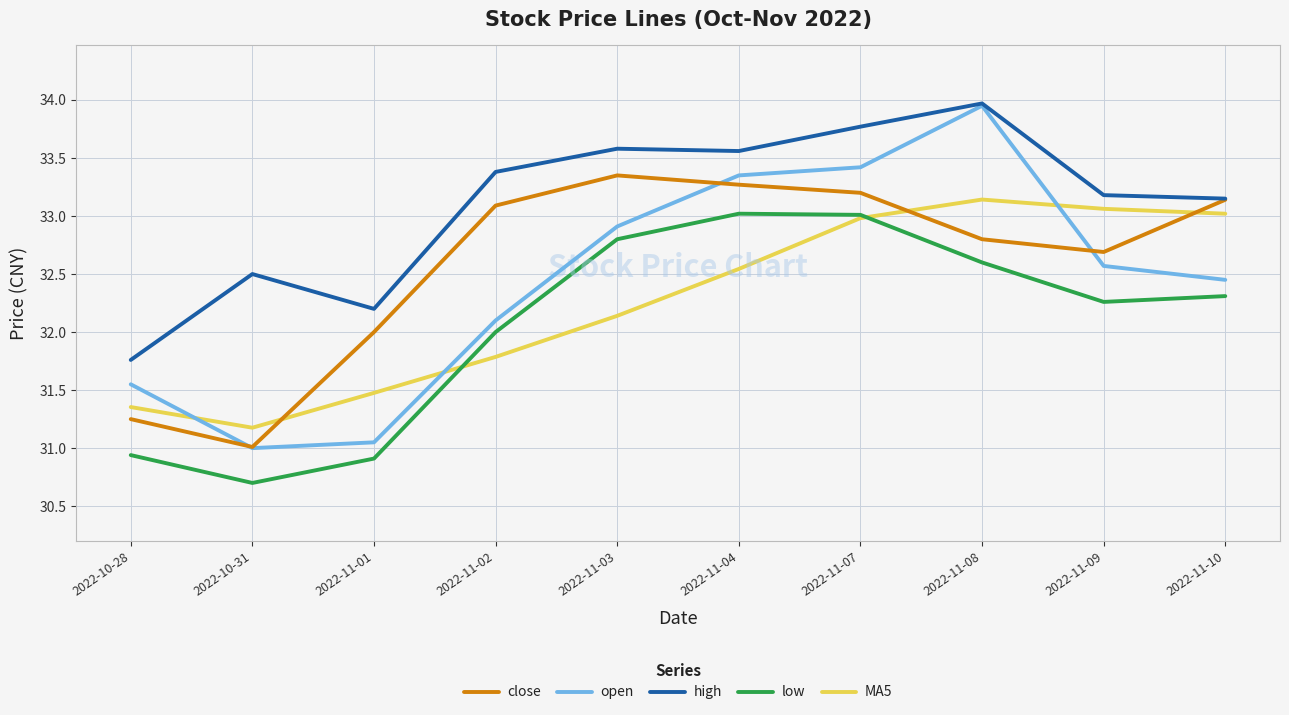

The value of low at 2022-11-09 is 32.3. True or false?

True